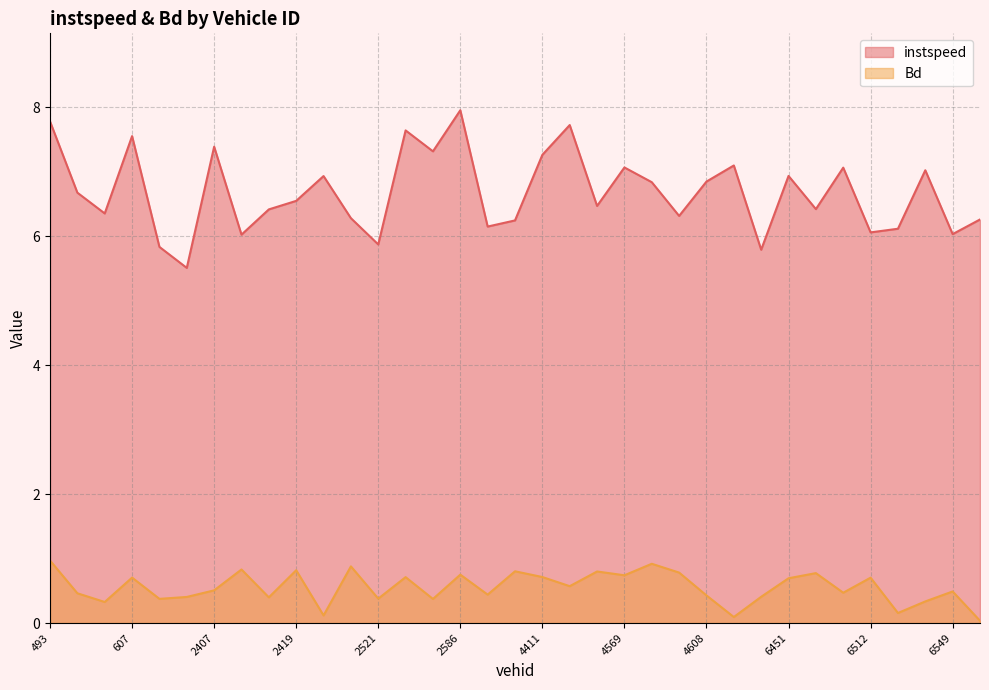

List the series in order of their peak value, highest first.

instspeed, Bd